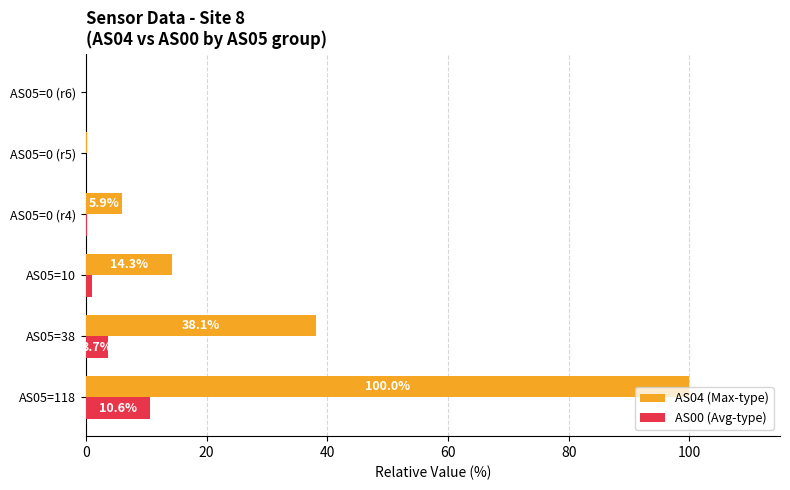

What is the highest value of the AS04 (Max-type) series?

100.0